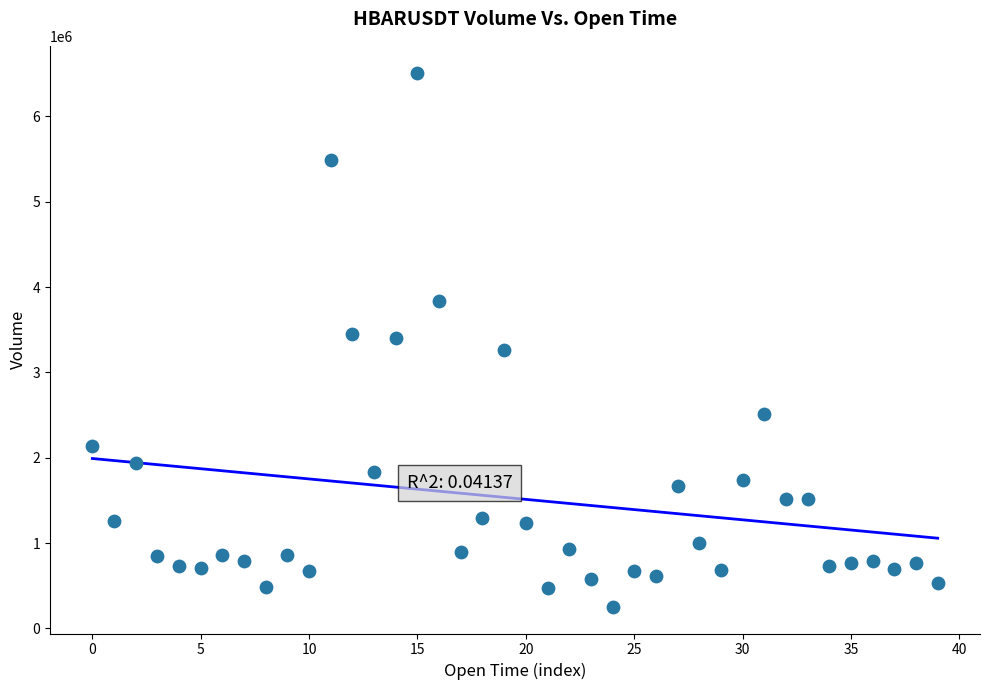

How many points are shown in the scatter plot?

40